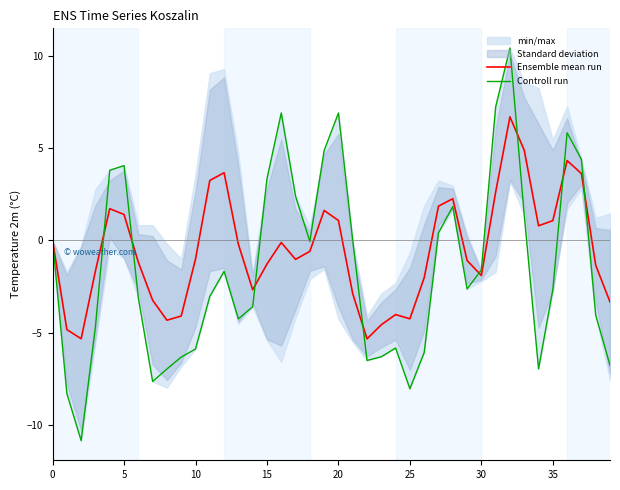

Which series has the widest spread of values?

Controll run